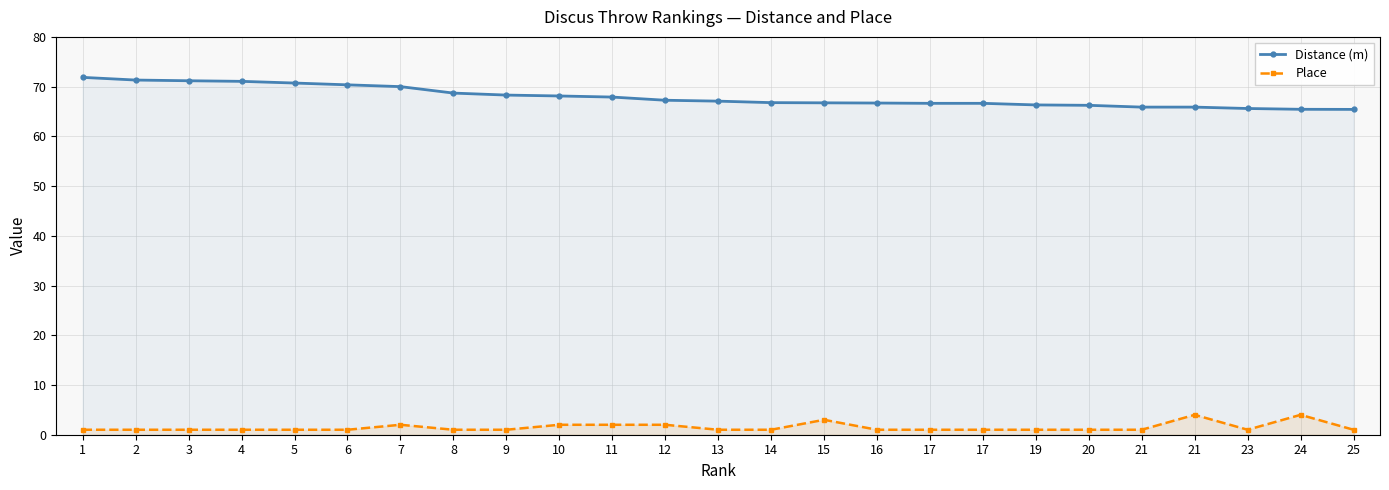

How many values in the Distance (m) series exceed 67?

13